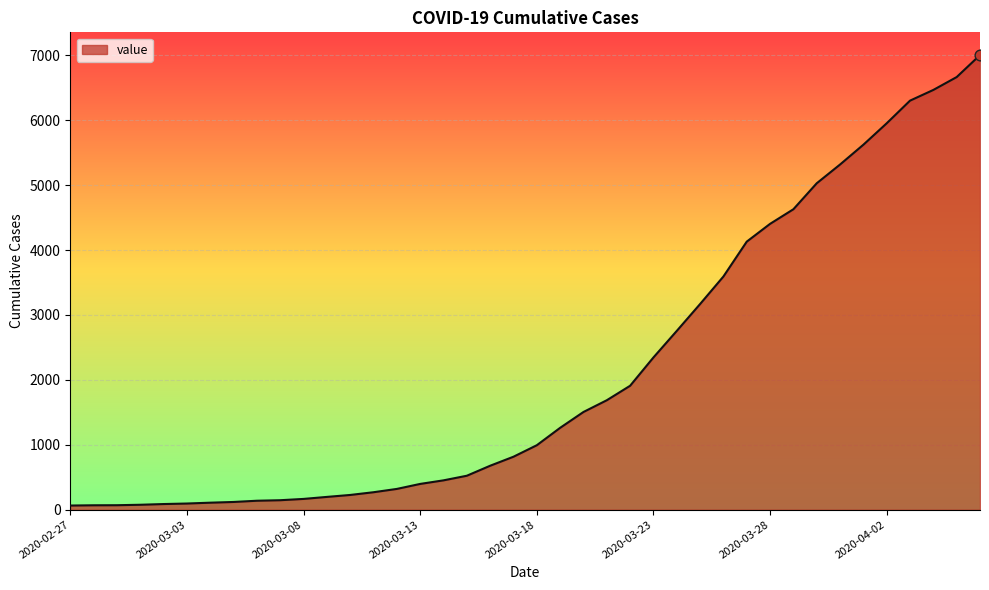

What is the greatest value displayed?

7003